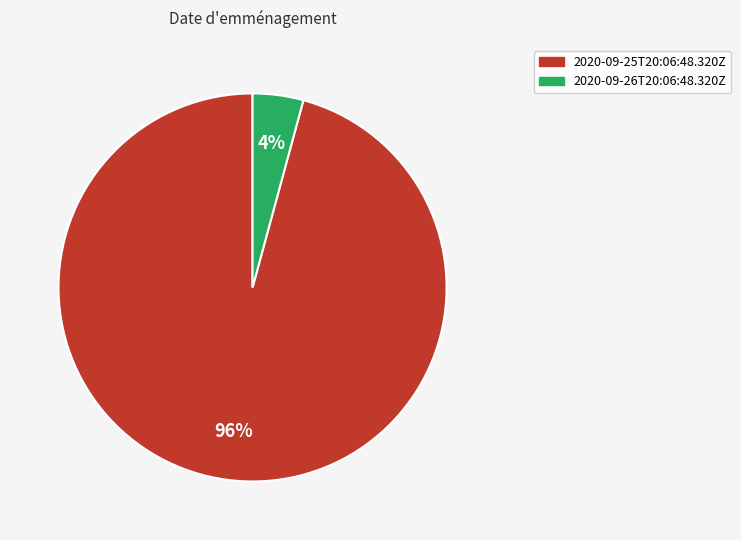

Is it true that 2020-09-25T20:06:48.320Z is 96% of the pie?

True